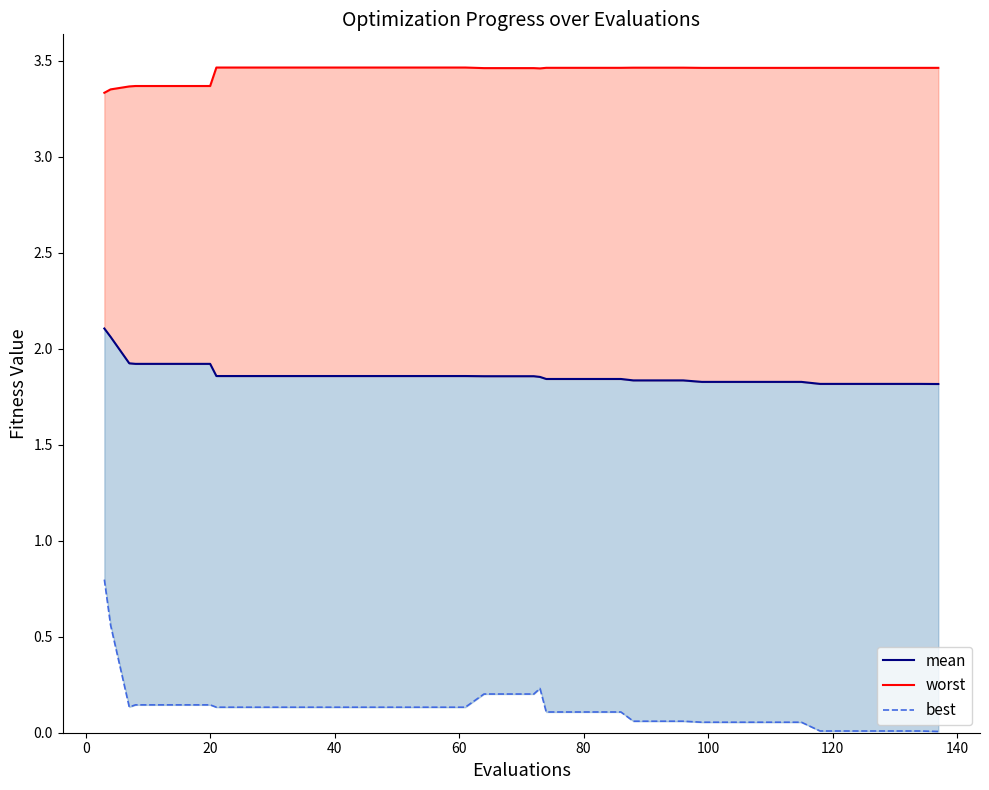

Rank the series by their maximum value, from highest to lowest.

worst, mean, best